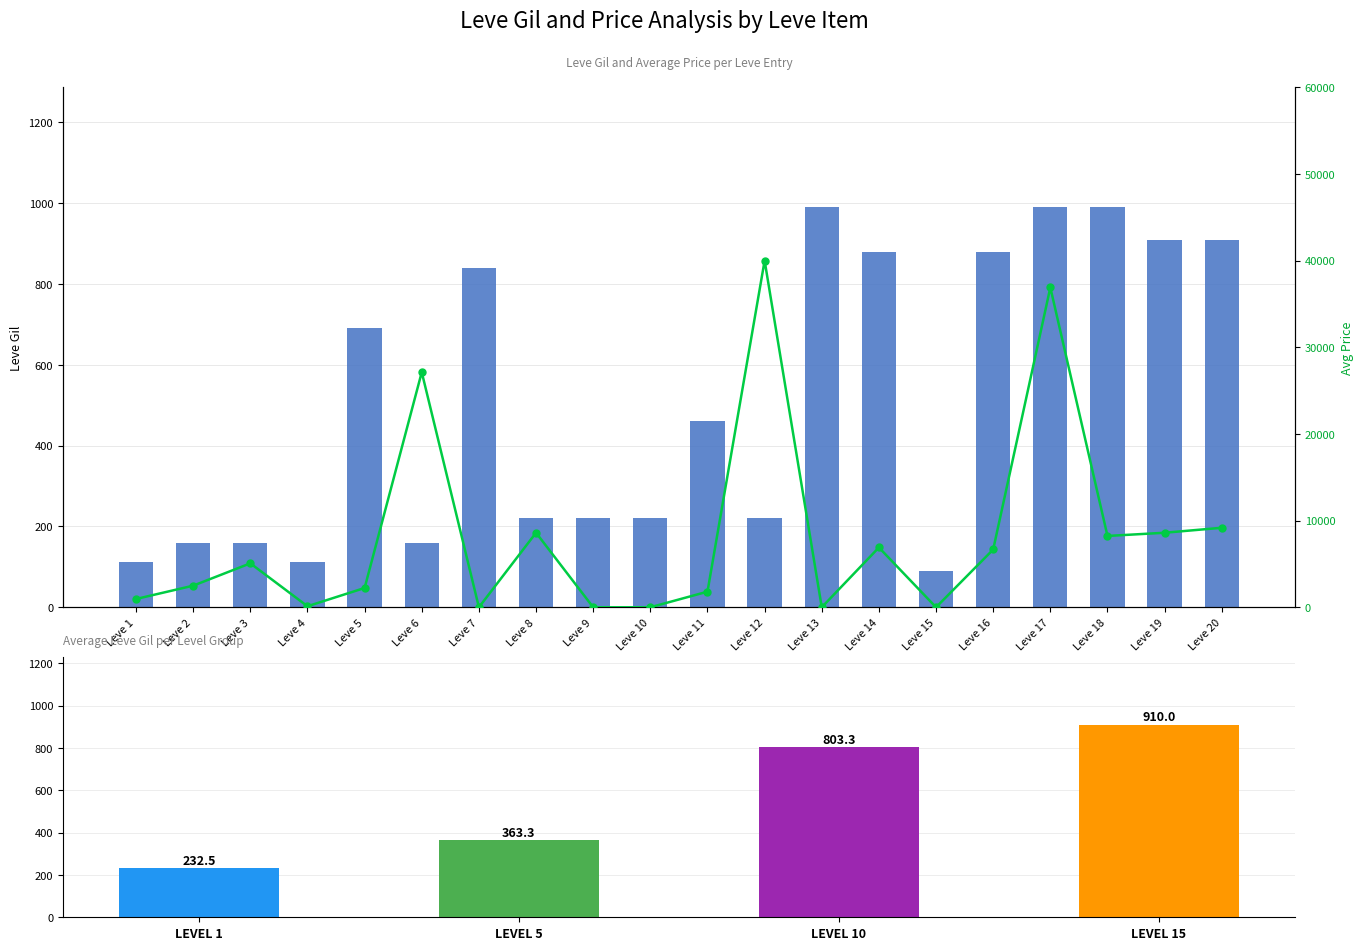

Which series has the widest spread of values?

currentAveragePrice